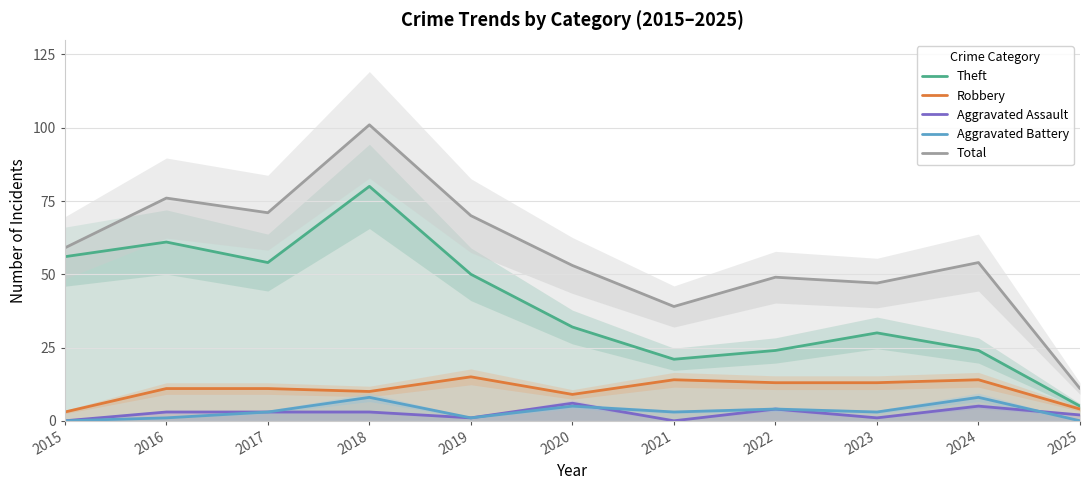

What is the average value of the Theft series?

40